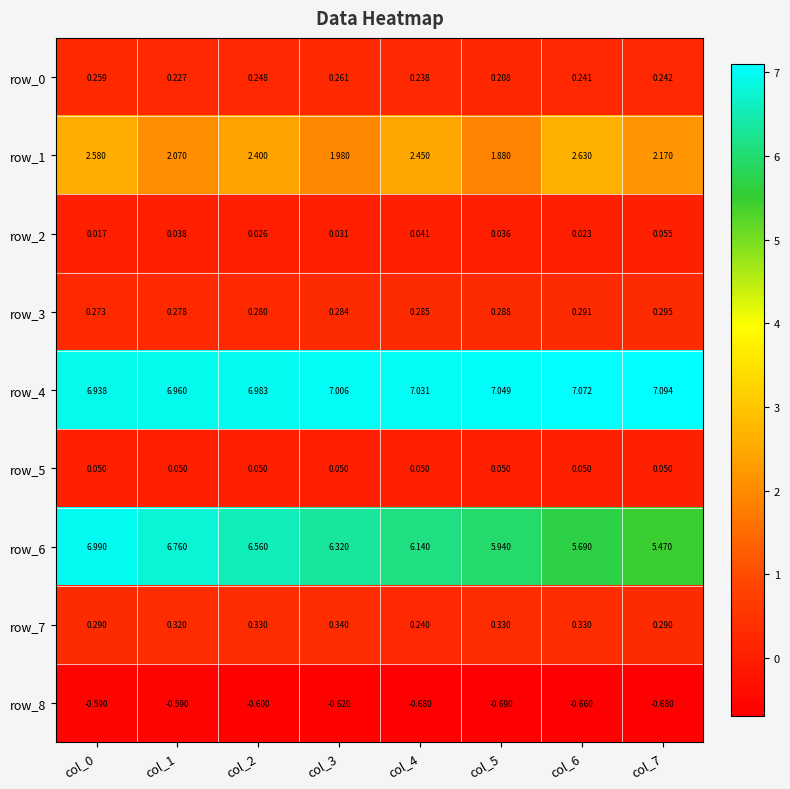

How many row_0 values are between 0 and 1?

8